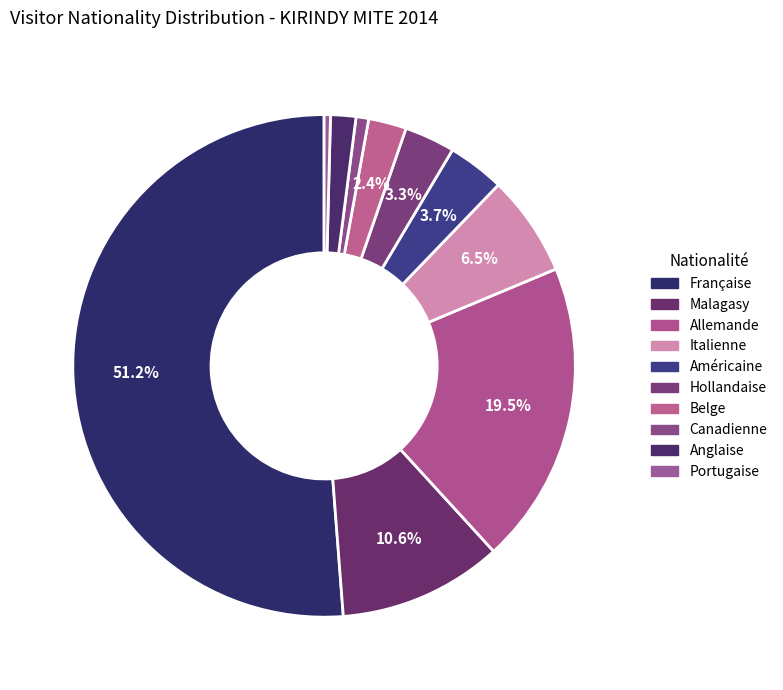

What percentage do Américaine and Anglaise together represent?

5.3%